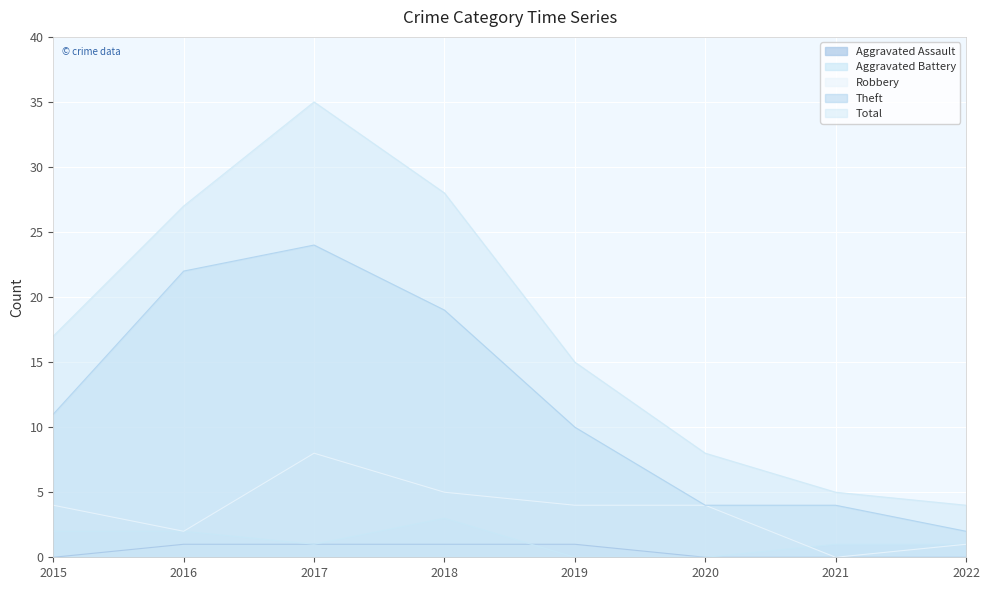

What are all the series names shown in the legend?

Aggravated Assault, Aggravated Battery, Robbery, Theft, Total